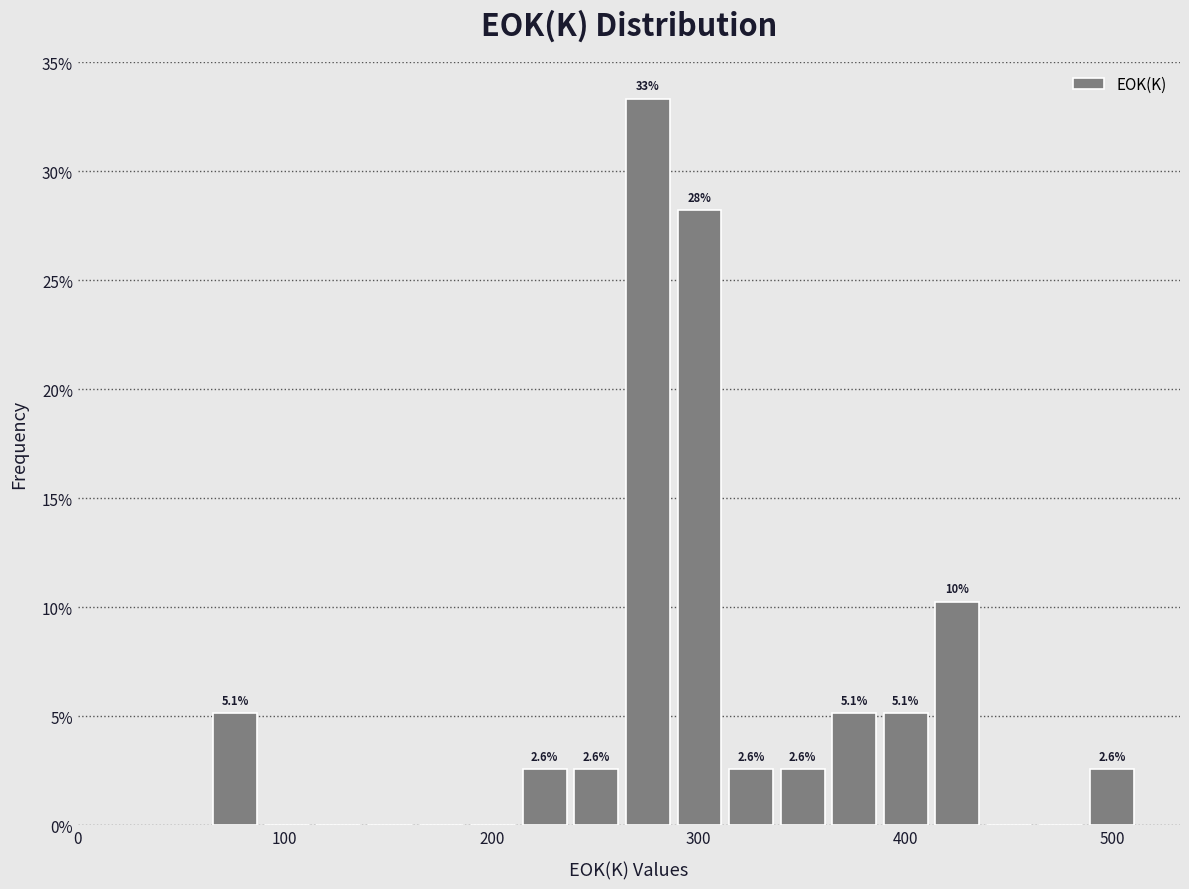

Read against the x-axis, roughly where is the centre of the tallest bar?

280